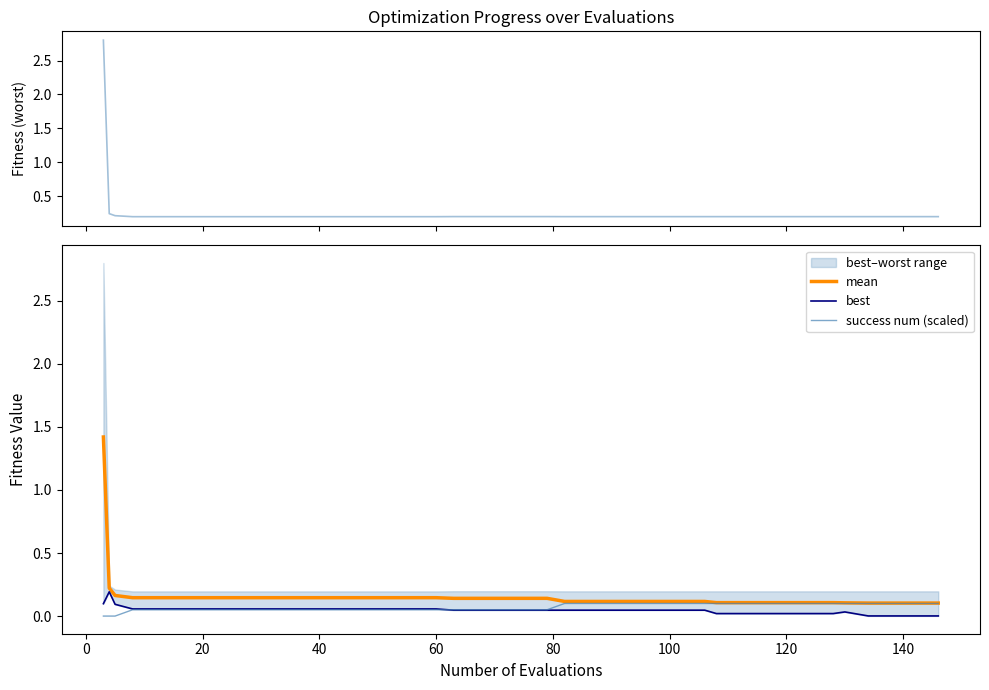

What is the highest value of the mean series?

1.4